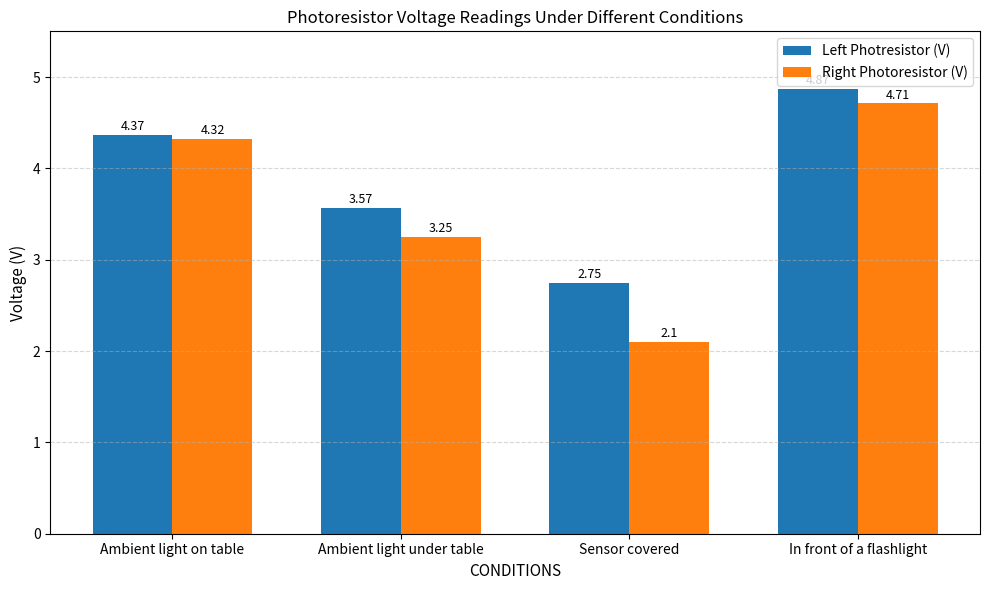

What position from the left is Ambient light on table?

1